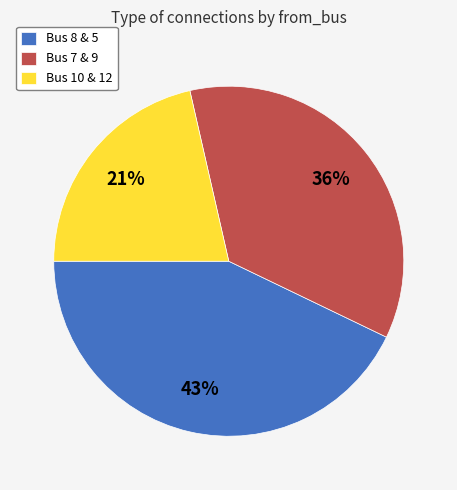

What is the ratio of the value at Bus 8 & 5 to the value at Bus 7 & 9?

1.2